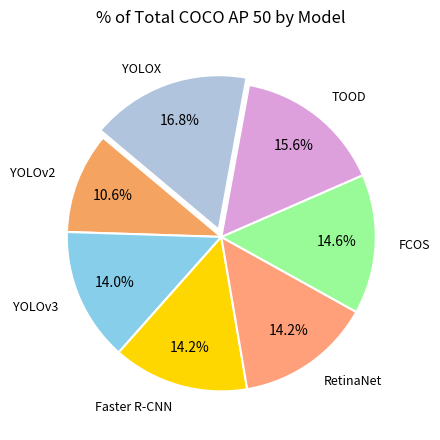

To the nearest percent, what percentage of the pie is RetinaNet?

14%